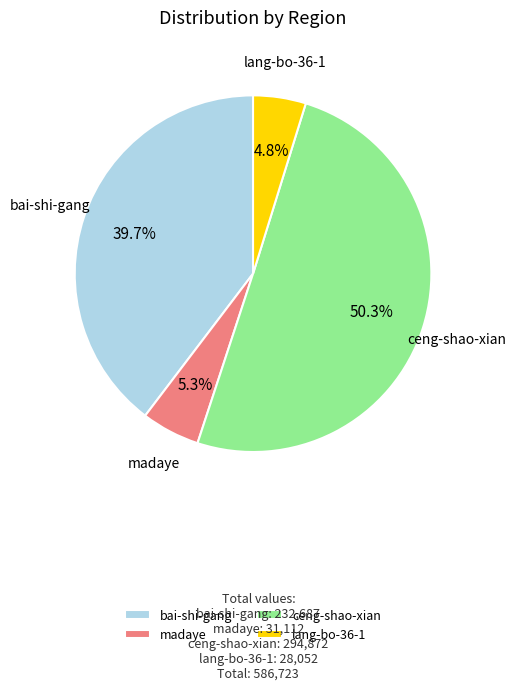

Is it true that bai-shi-gang is 40% of the pie?

True